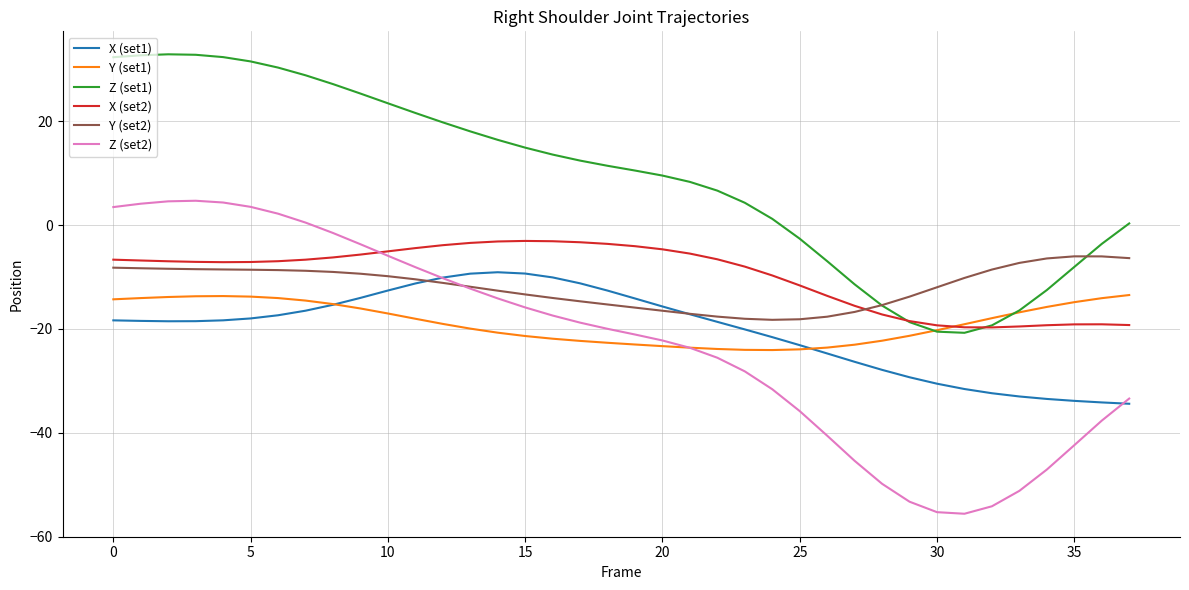

True or false: Y (set1) and Y (set2) intersect in this chart.

False